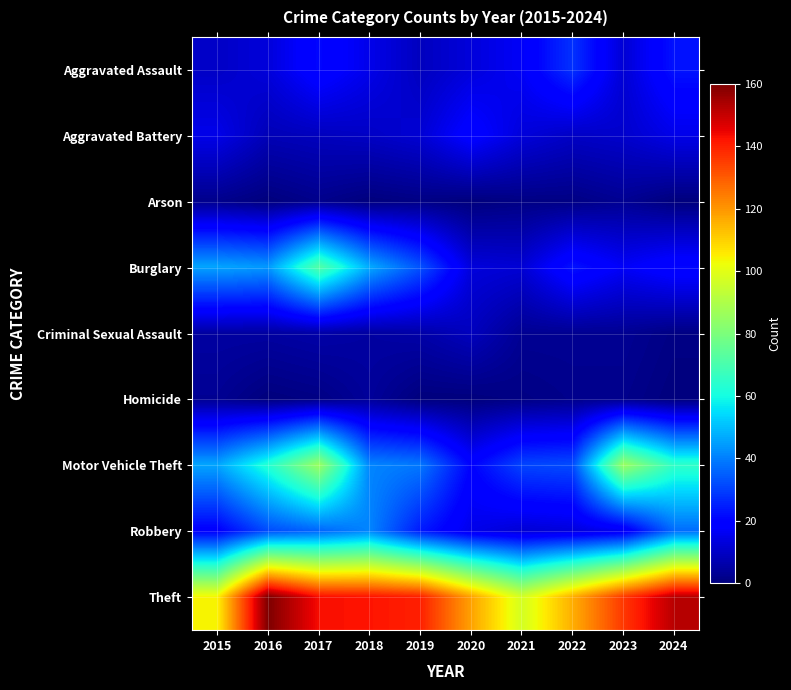

Between 2024 and 2017, which is larger?

2024